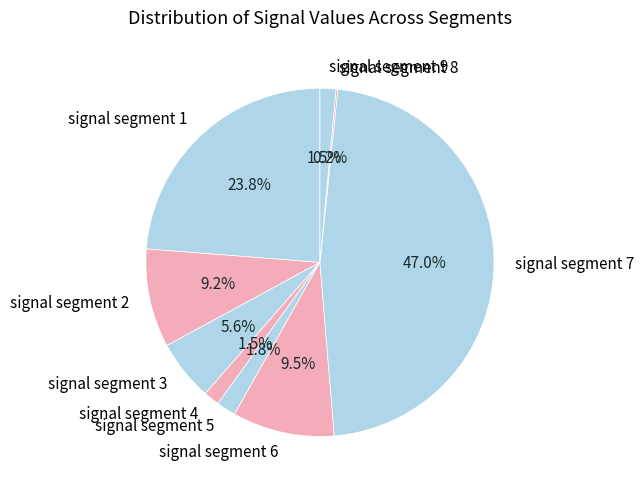

Which category has the biggest portion of the pie?

signal segment 7